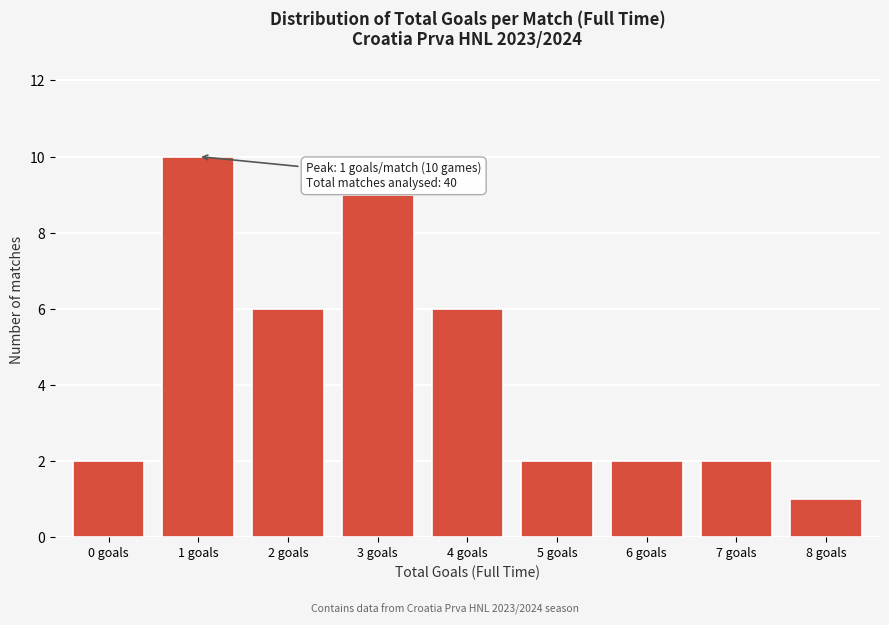

Reading left to right, what are all the values shown in this chart?

0 goals=2	1 goals=10	2 goals=6	3 goals=9	4 goals=6	5 goals=2	6 goals=2	7 goals=2	8 goals=1